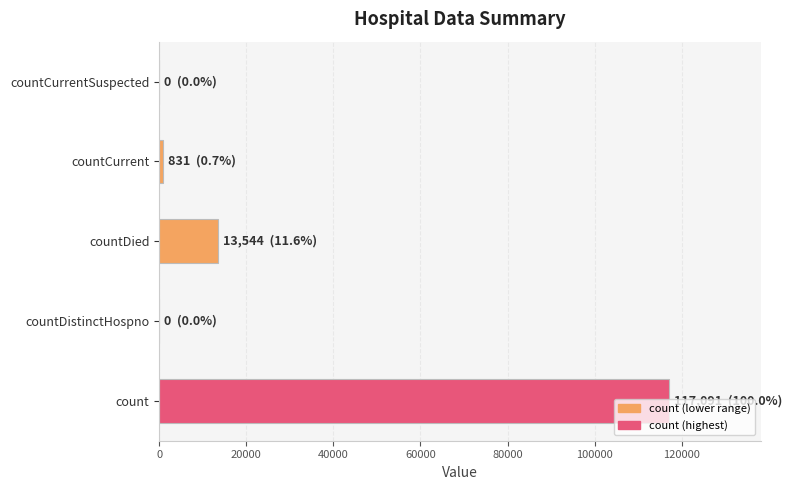

What is the sum of all values?

131466